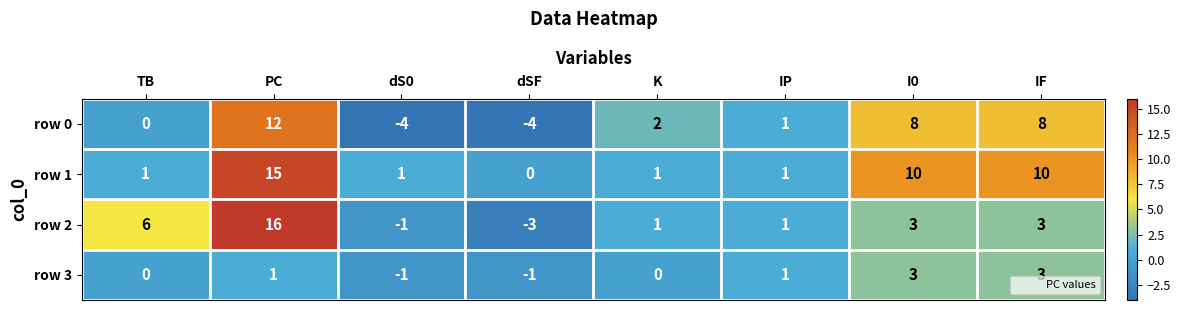

What is the difference between the highest and lowest values at PC?

15